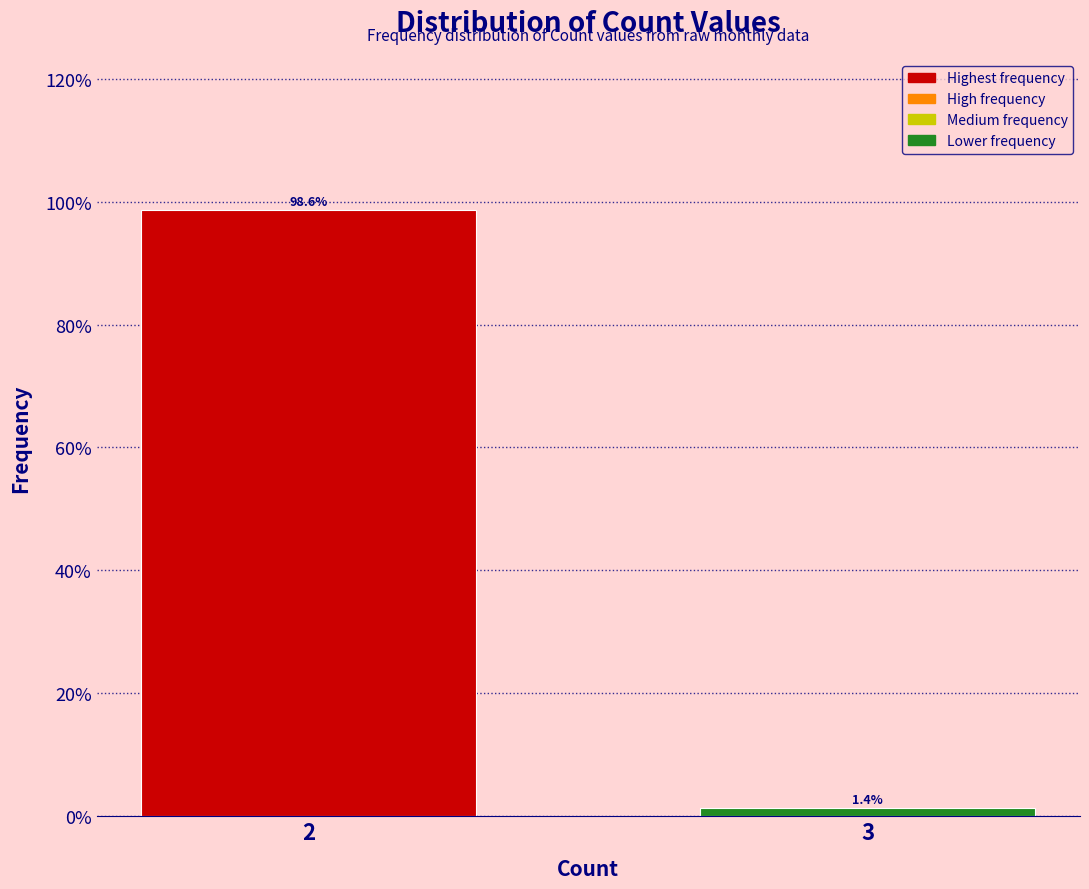

Reading left to right, what are all the values shown in this chart?

98.6	1.4